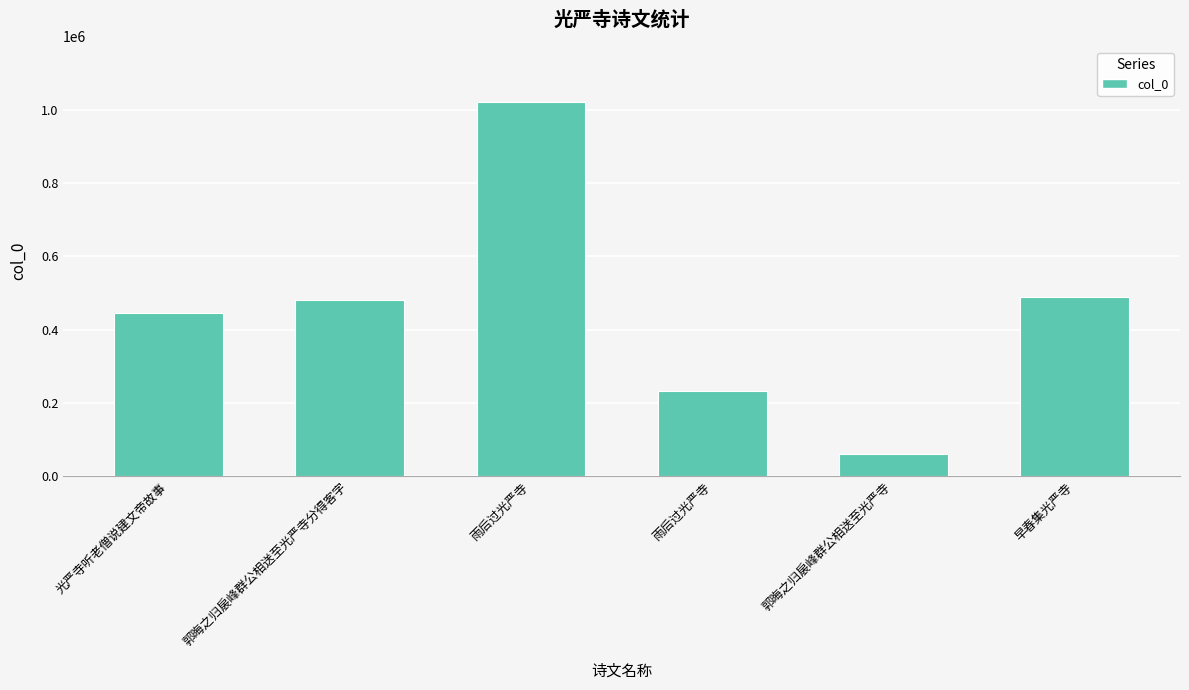

What is the average value?

454538